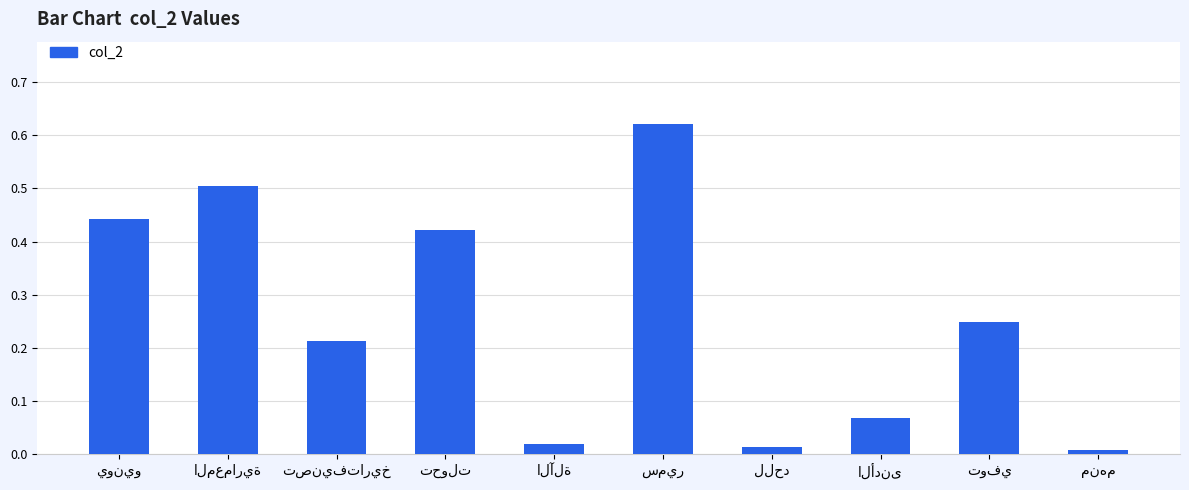

What is the average value?

0.3